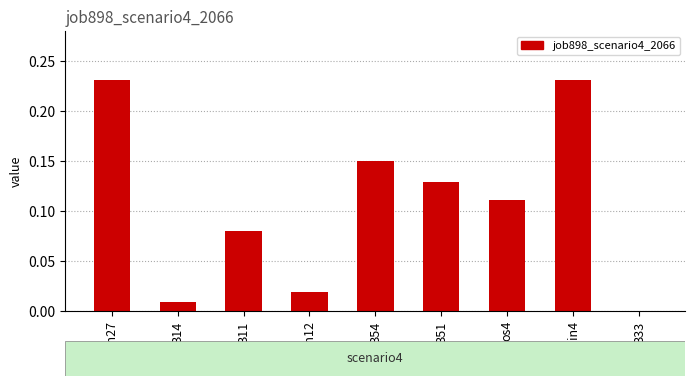

True or false: the data shows 0.3 at in4.

False